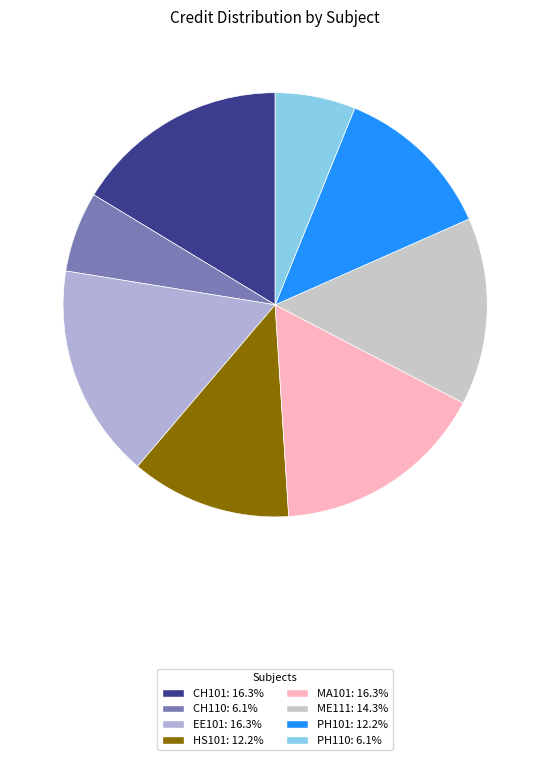

To the nearest percent, what is the average slice percentage?

12%